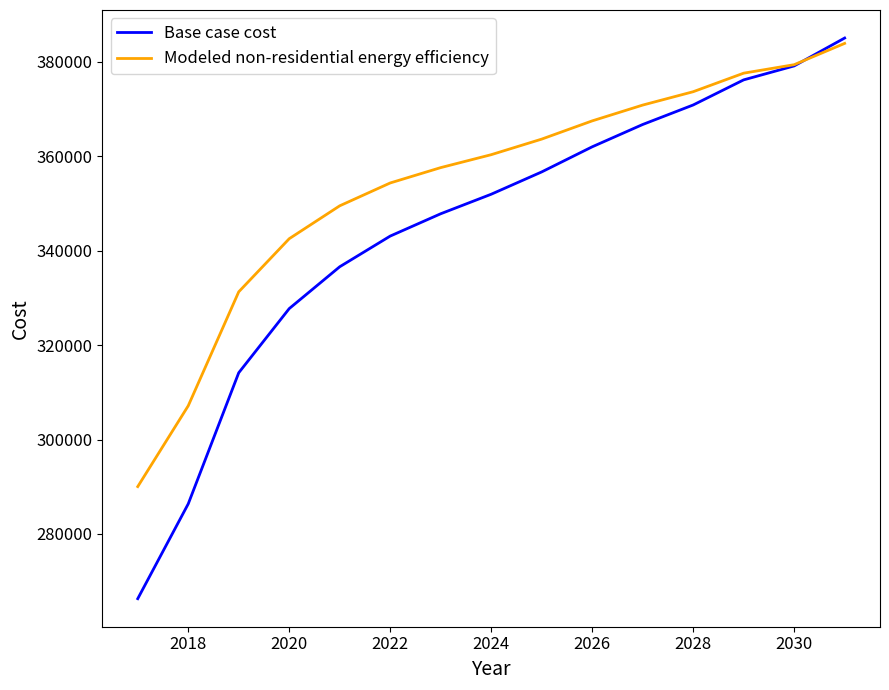

List the series in order of their overall mean, highest first.

Modeled non-residential energy efficiency, Base case cost